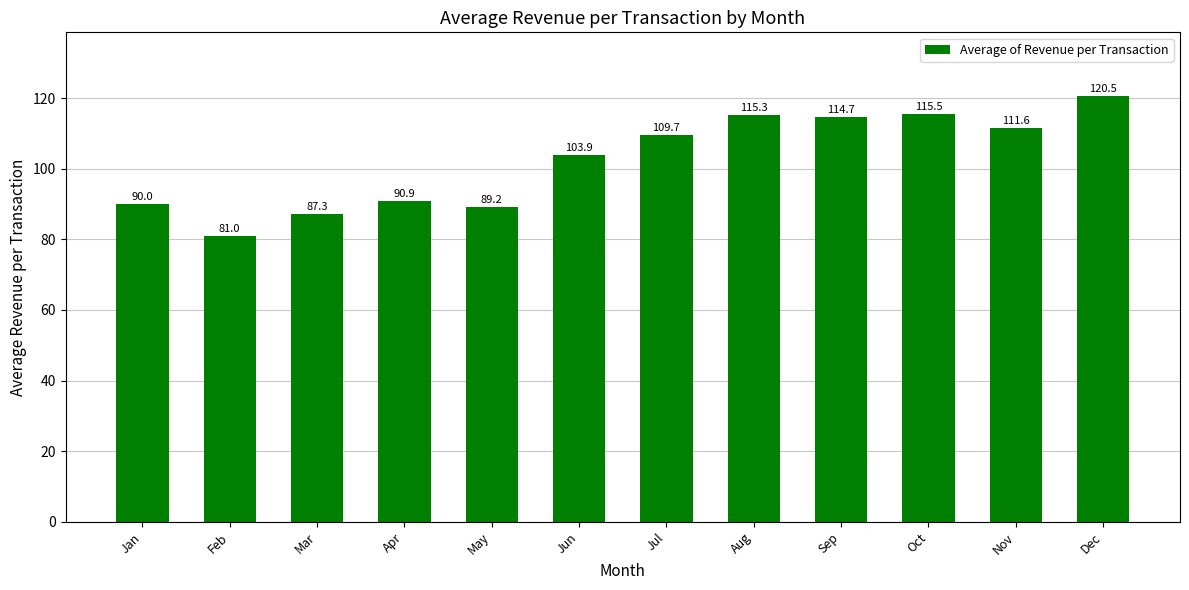

Between May and Apr, which is larger?

Apr